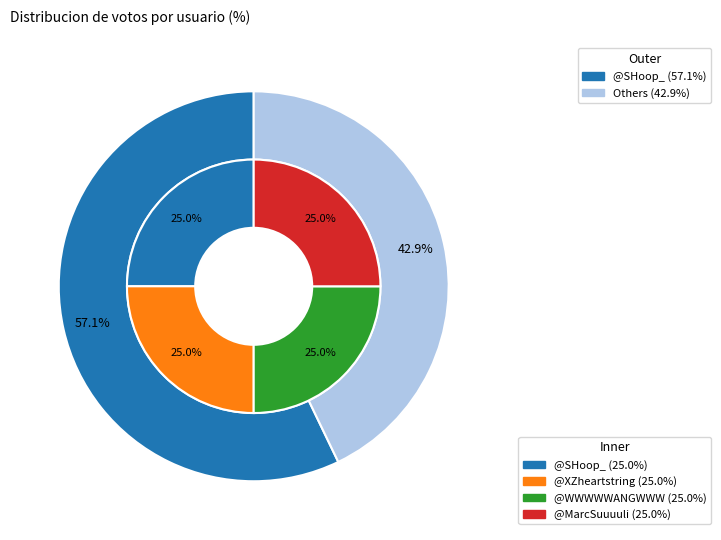

Which category has the biggest portion of the pie?

@SHoop_